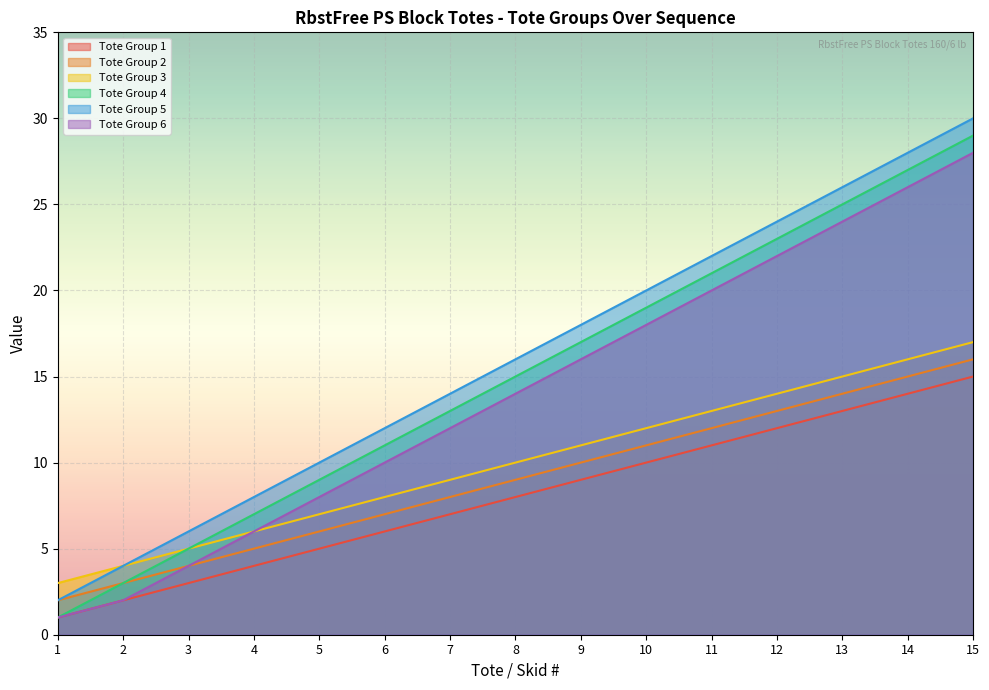

What is the spread (max minus min) of values at 15?

15